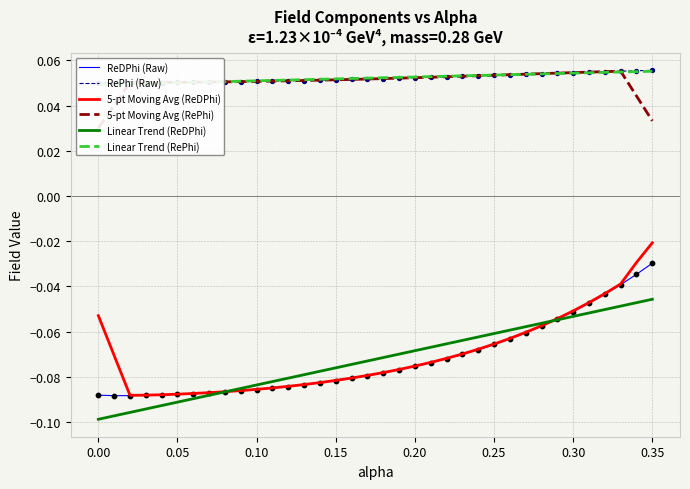

Which series has the largest total across all categories?

Linear Trend (RePhi)